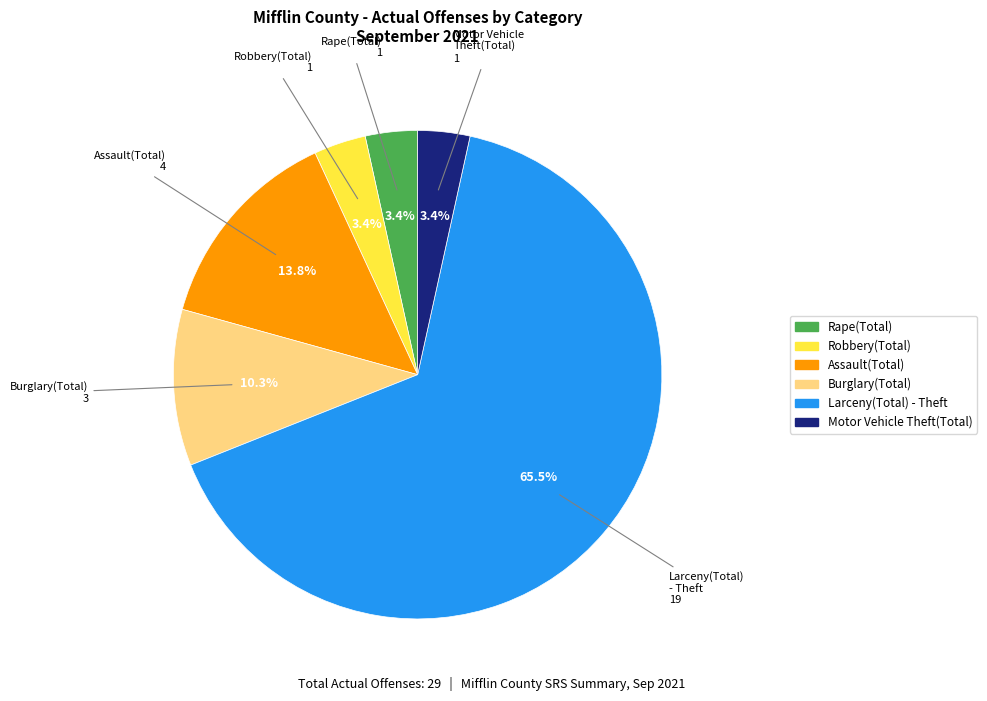

What portion of the pie excludes Burglary(Total)?

89.7%